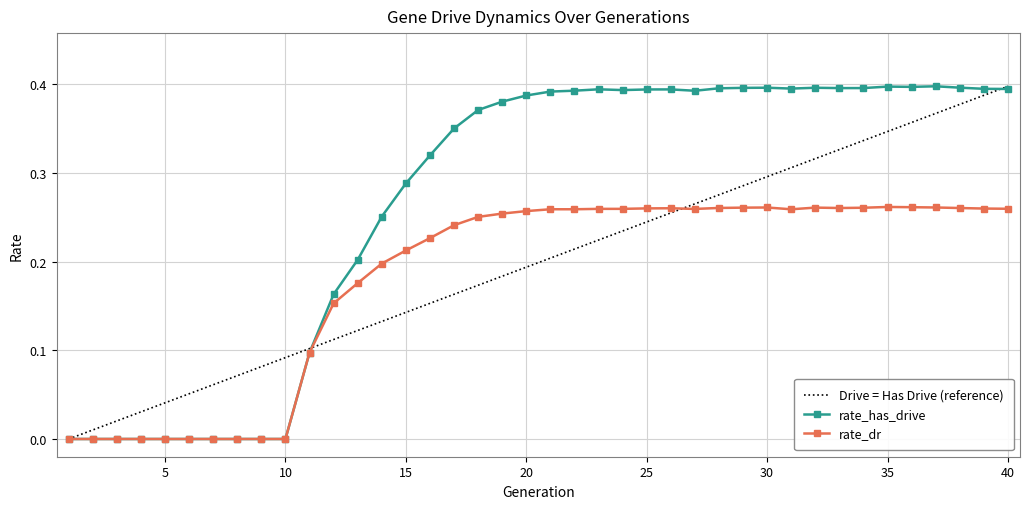

Which series has the largest total across all categories?

rate_has_drive